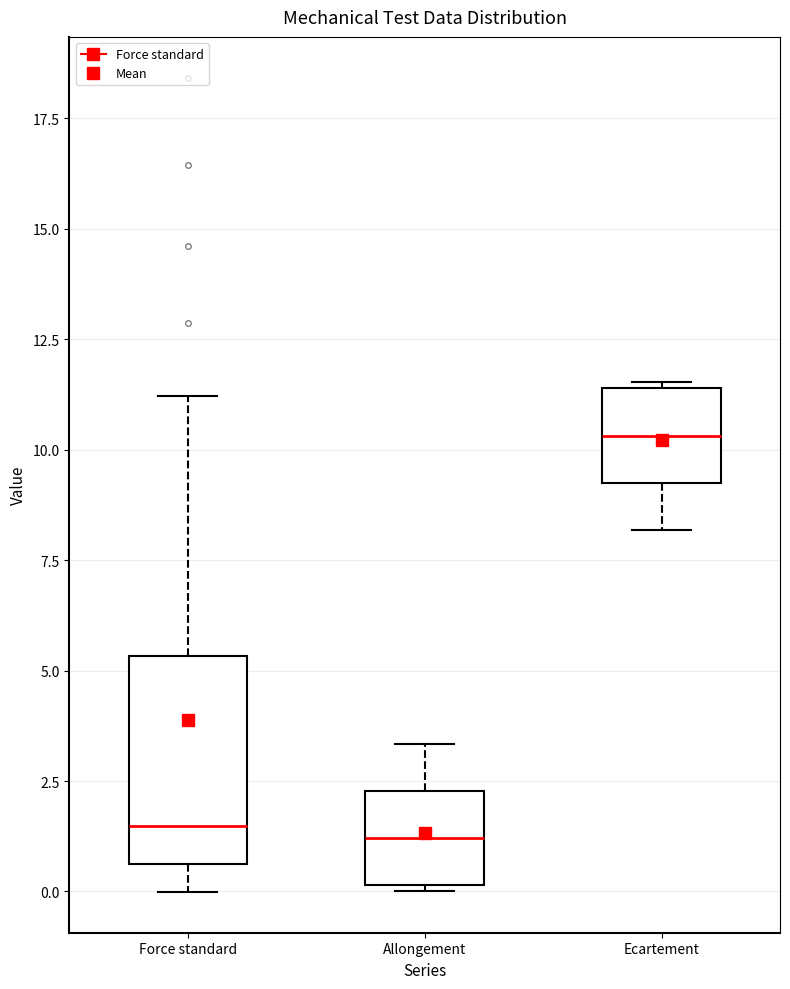

Which box is the tallest, from its lower edge to its upper edge?

Force standard